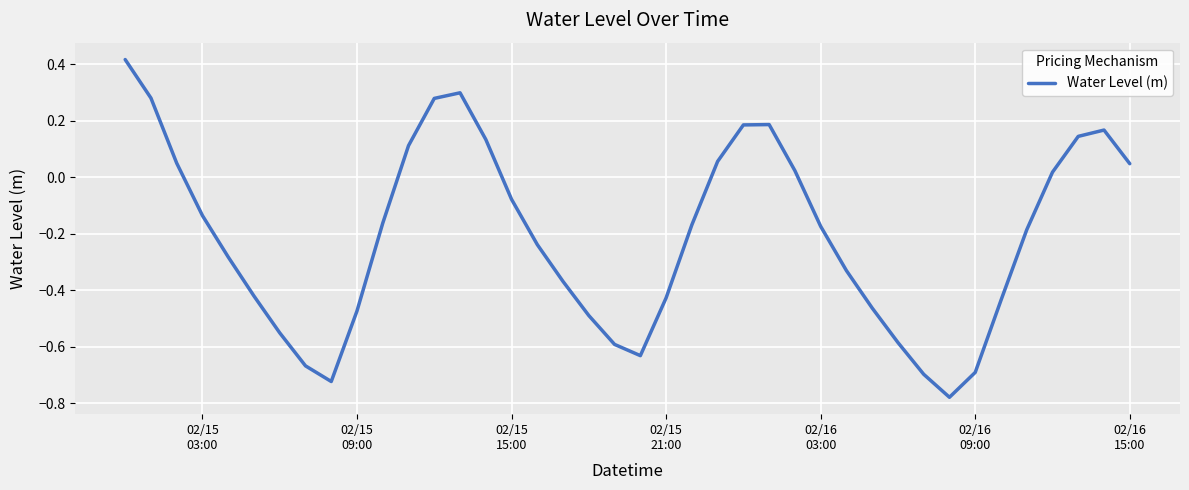

What is the difference between the maximum and minimum values?

1.2